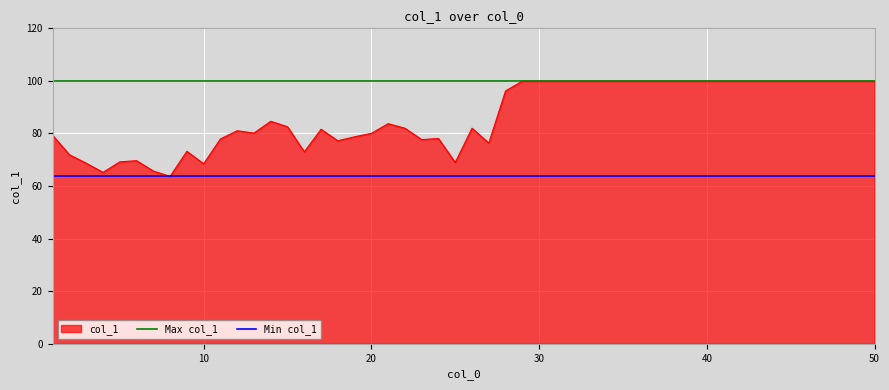

What is the lowest value of the col_1 series?

63.7